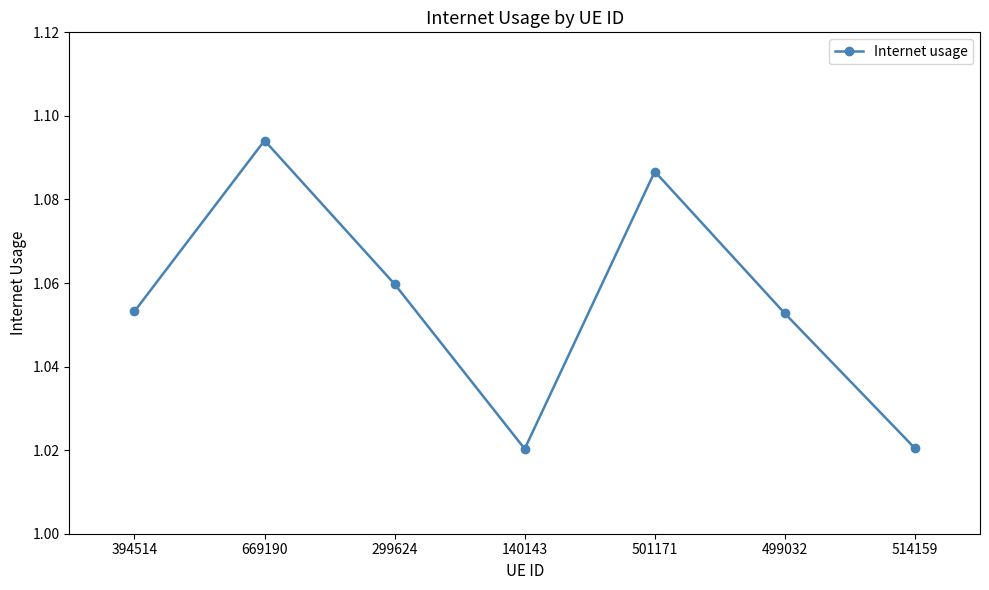

What is the label of the 7th point from the left?

514159